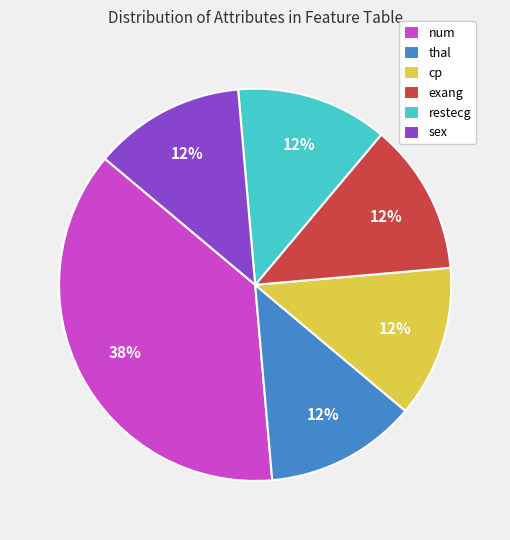

How many slices are in this pie chart?

6